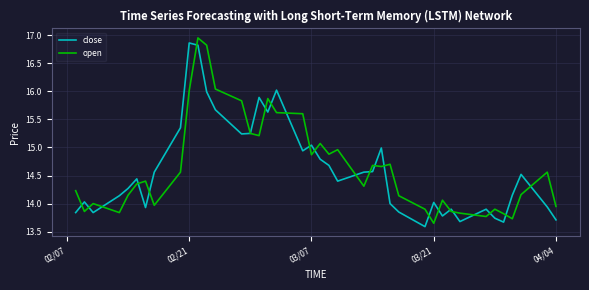

What is the minimum value shown in the chart?

13.6